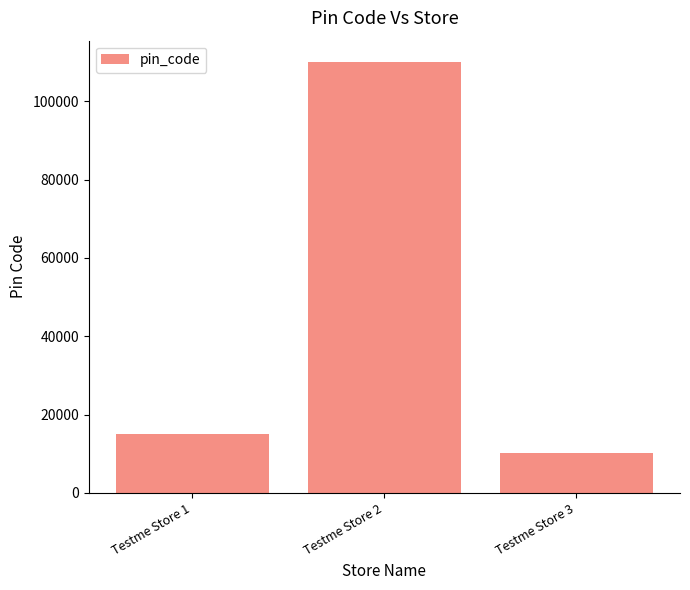

What is the sum of all values?

135312